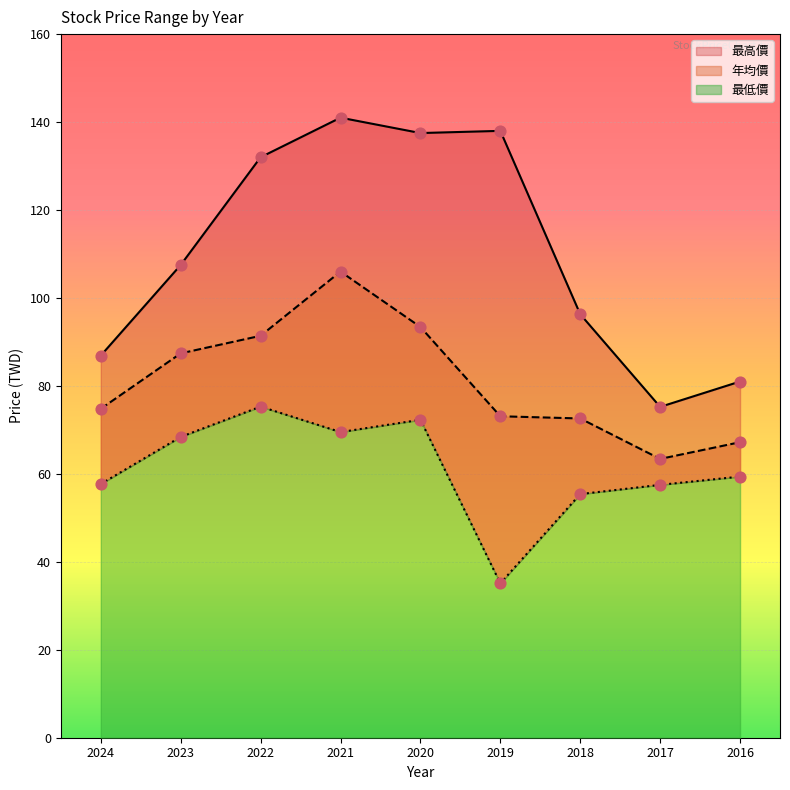

At which category is the sum across all series the highest?

2021